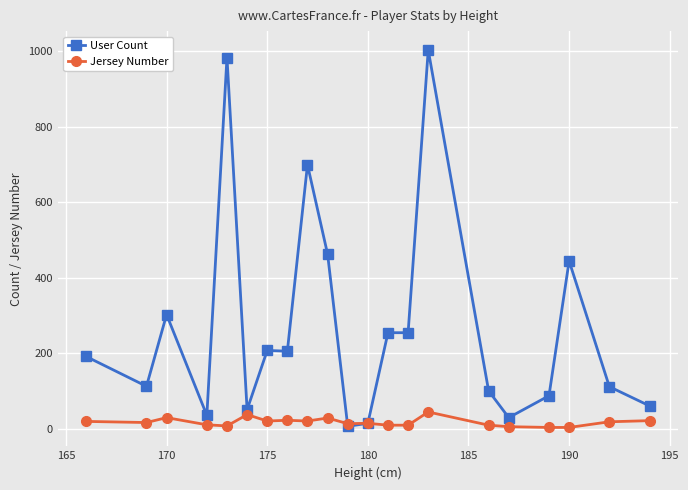

What is the minimum value shown in the chart?

3